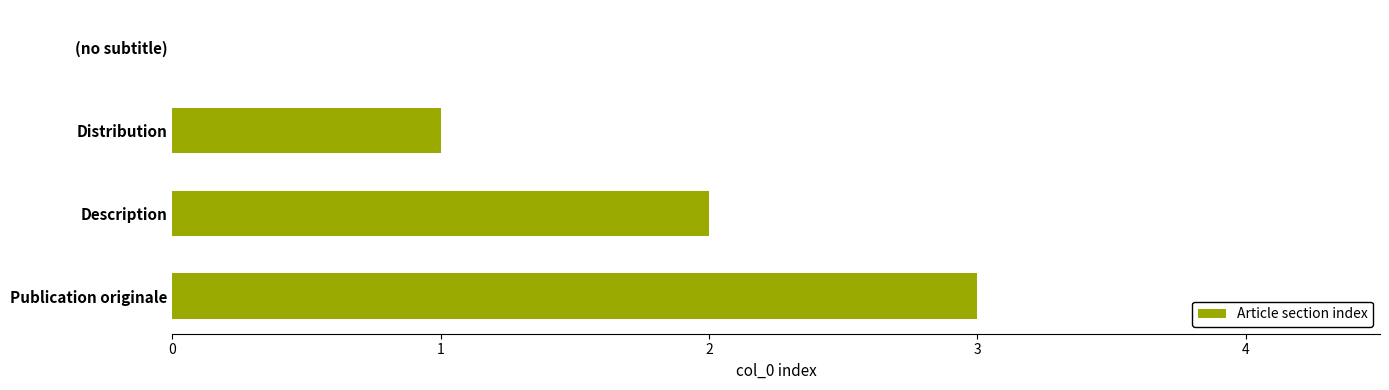

How many values are between 1 and 3?

3